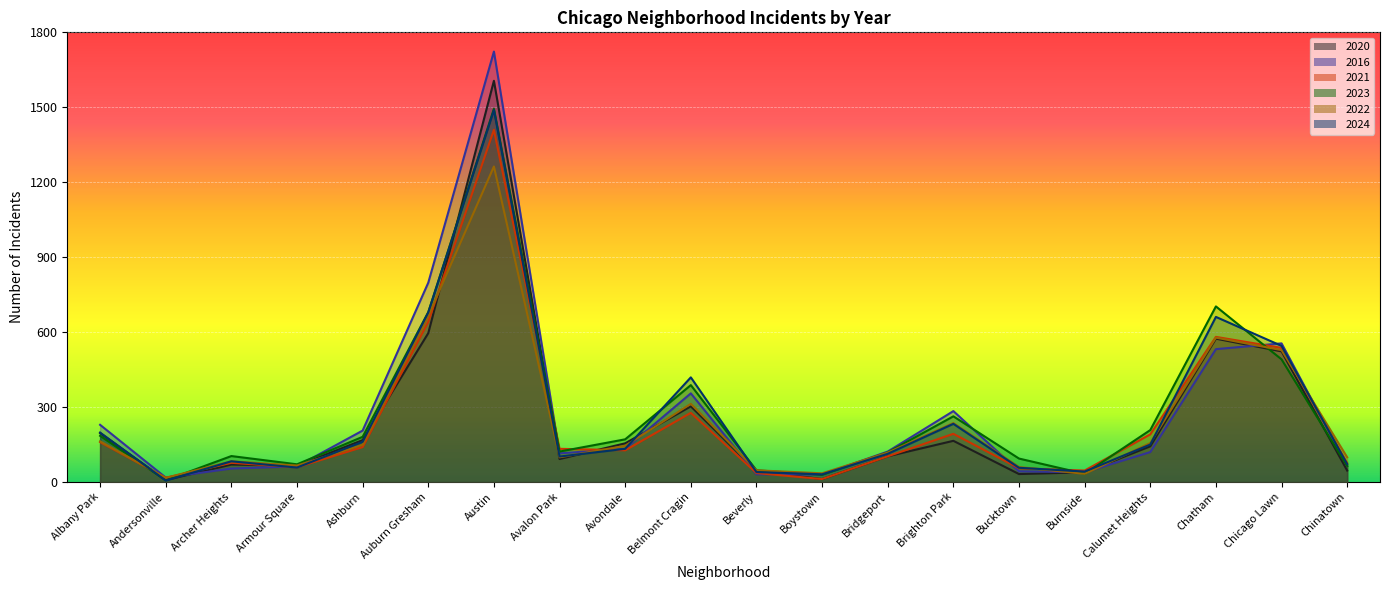

What is the greatest value displayed?

1723